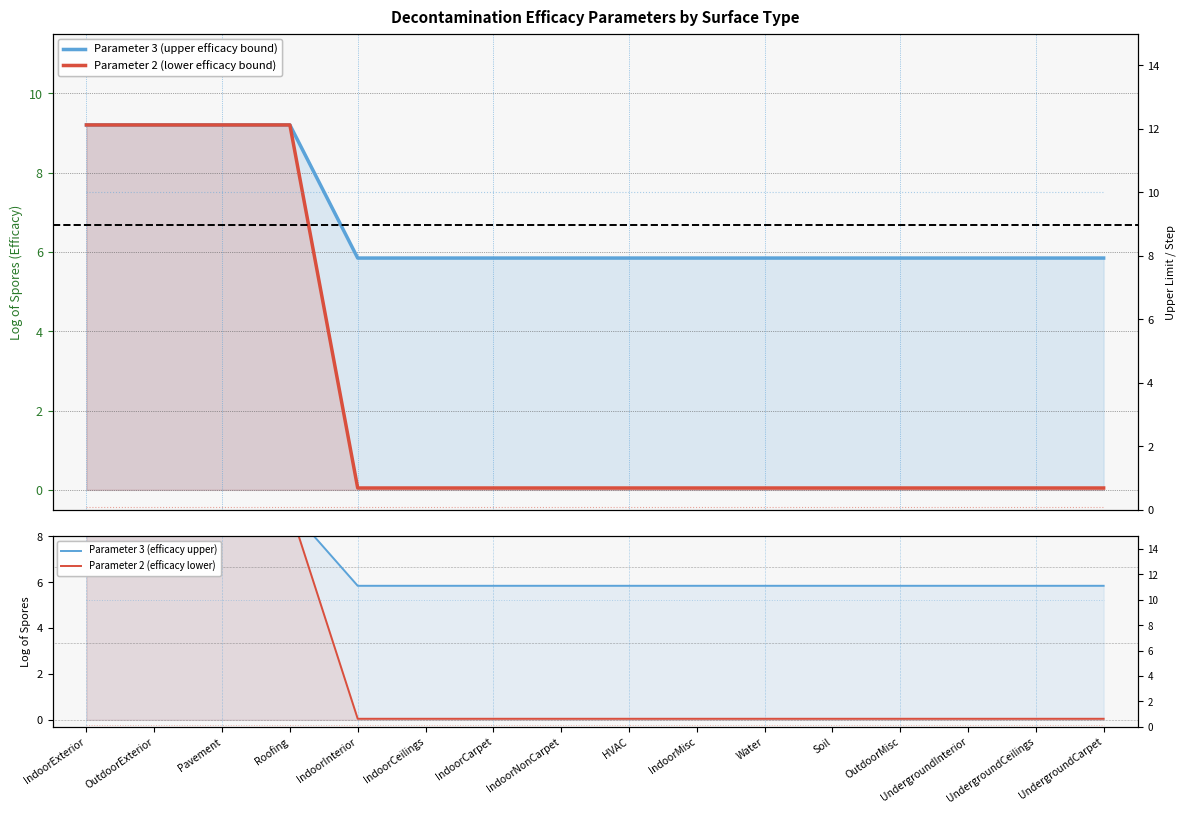

Is it true that Step equals 0.2 at IndoorExterior?

False